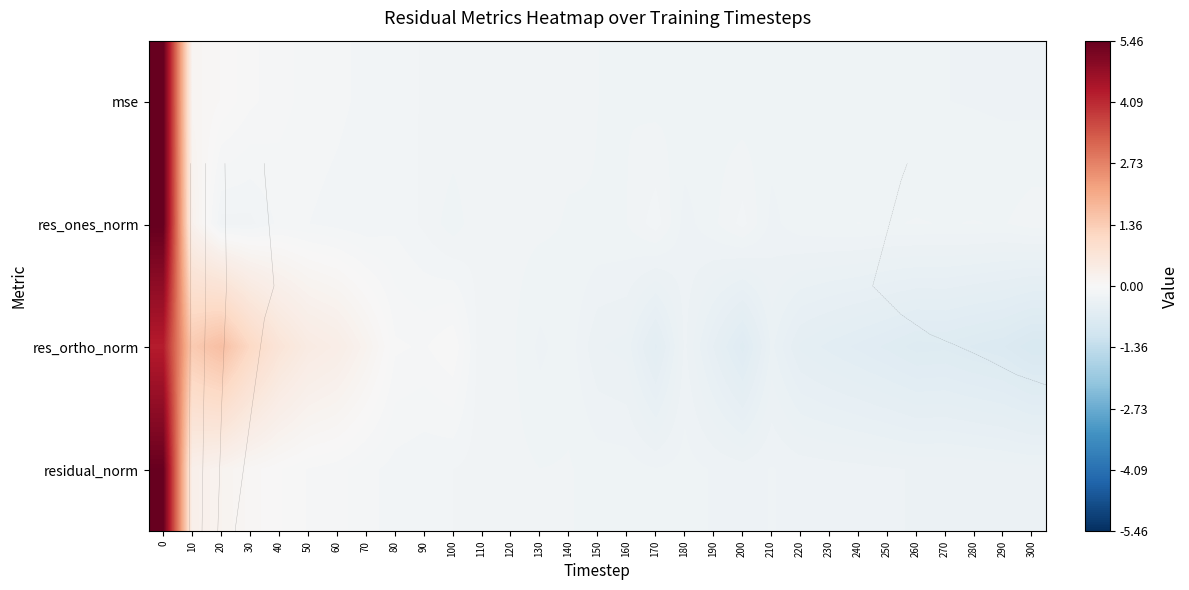

The value of mse at 170 is -0.2. True or false?

True